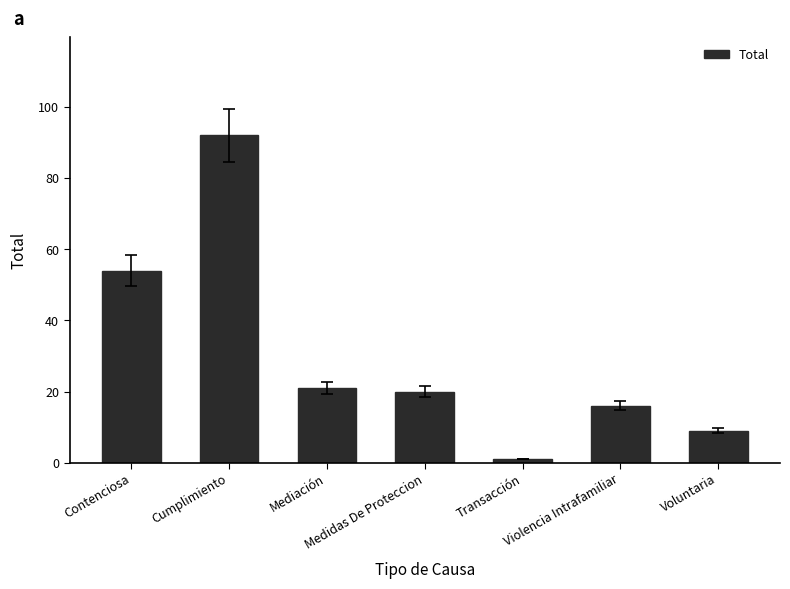

Reading right to left, extract all data points from this chart.

Voluntaria=9	Violencia Intrafamiliar=16	Transacción=1	Medidas De Proteccion=20	Mediación=21	Cumplimiento=92	Contenciosa=54